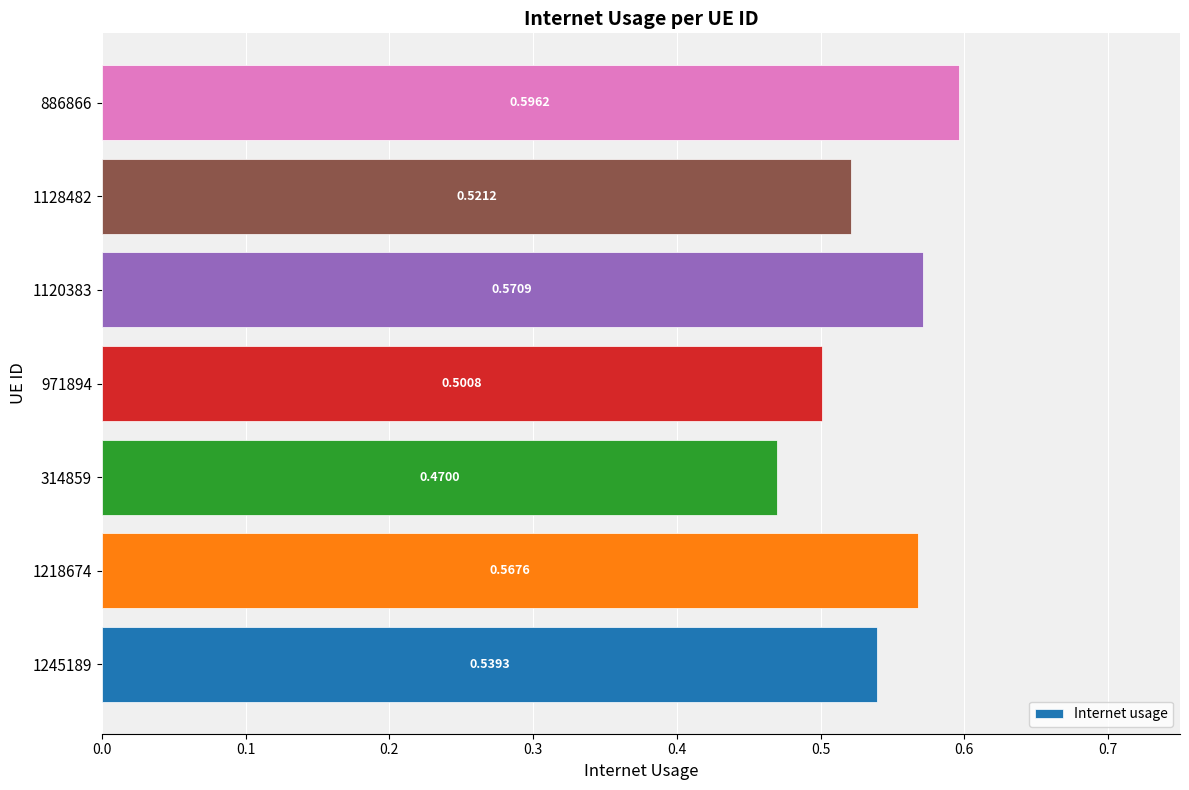

What is the sum of the values at 971894 and 1128482?

1.0